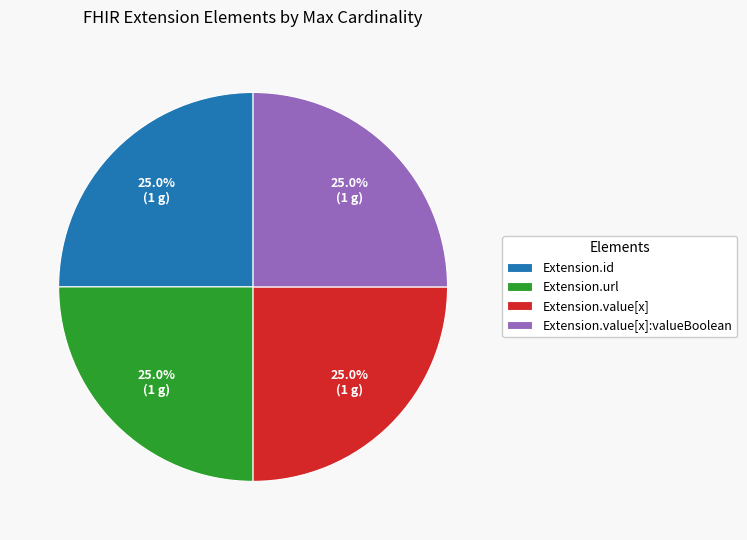

How many slices are in this pie chart?

4